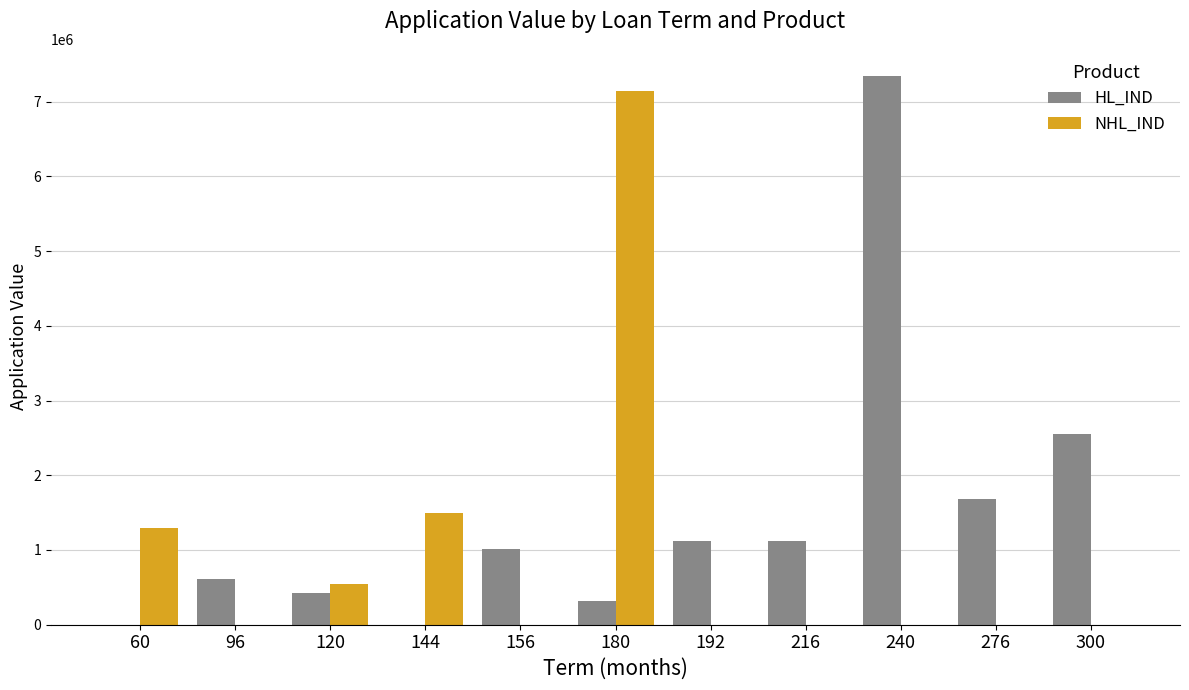

What is the spread (max minus min) of values at 96?

608858.0